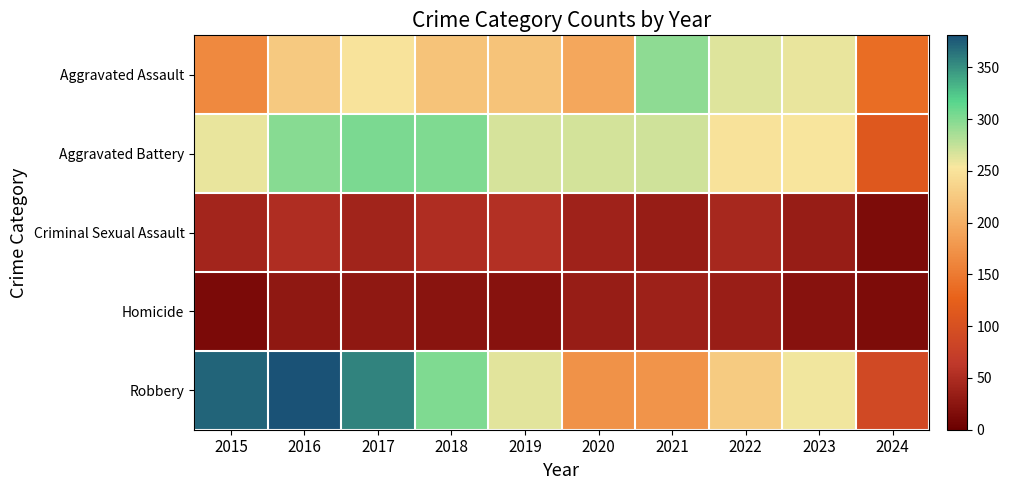

What is the spread (max minus min) of values at 2021?

262